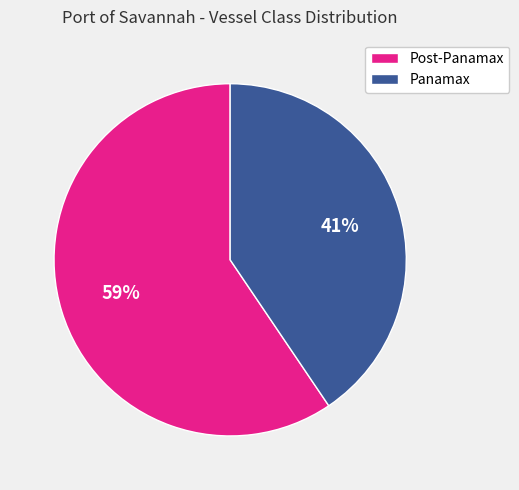

How many slices are in this pie chart?

2